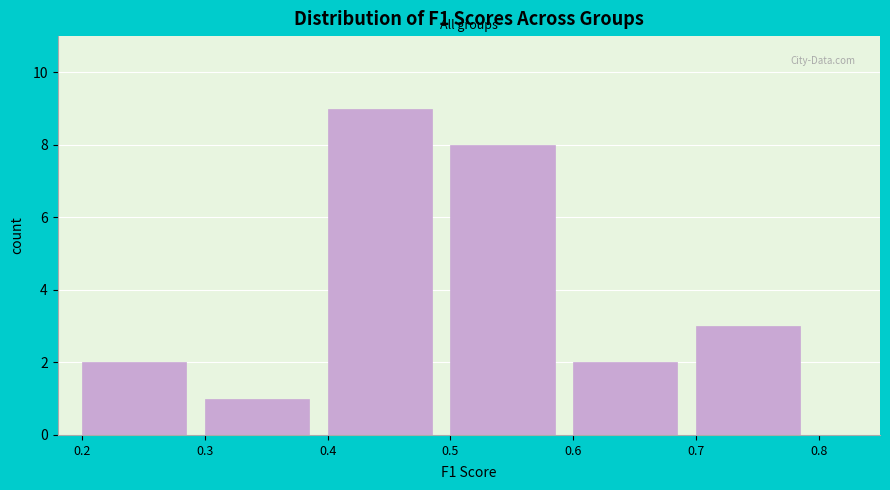

Over which range of the x-axis is the bar tallest?

0.4 to 0.5